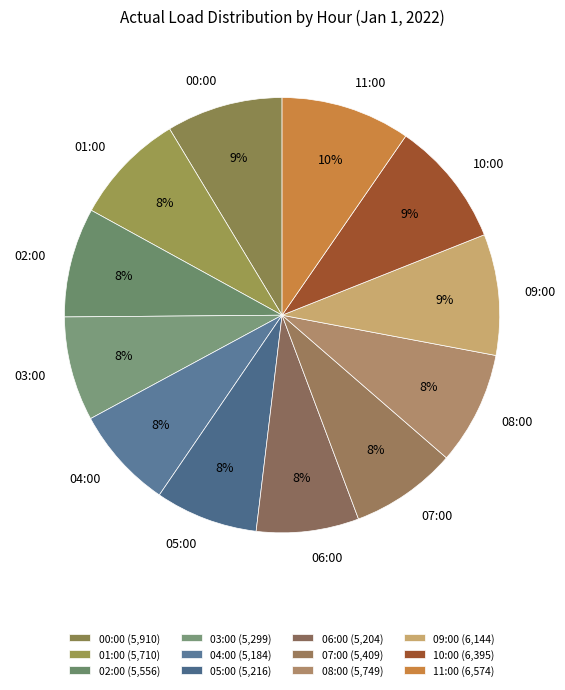

Count the number of slices in the pie.

12